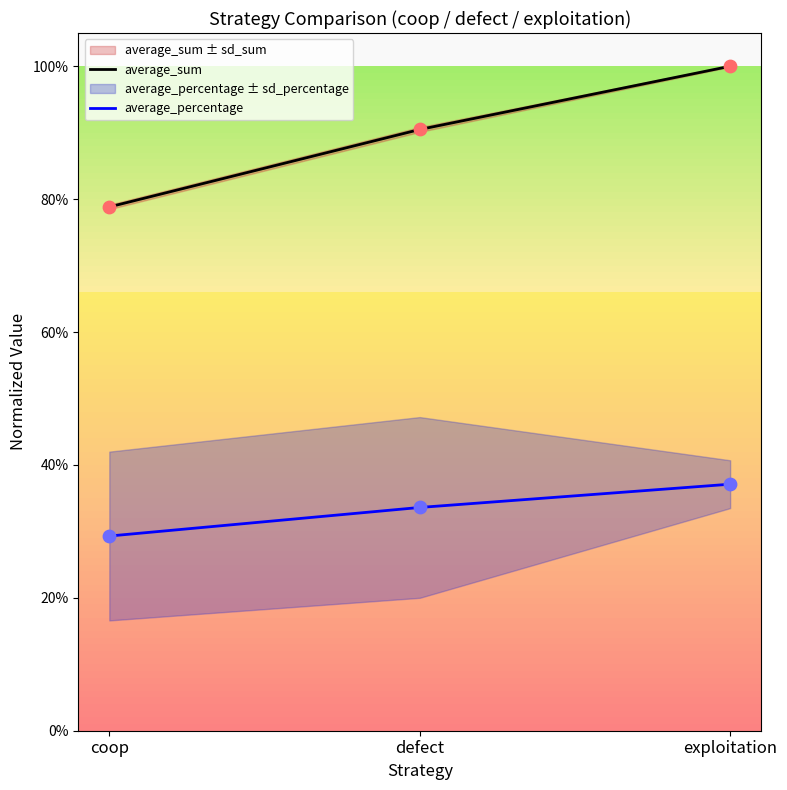

Which series contains the lowest Y value?

average_percentage